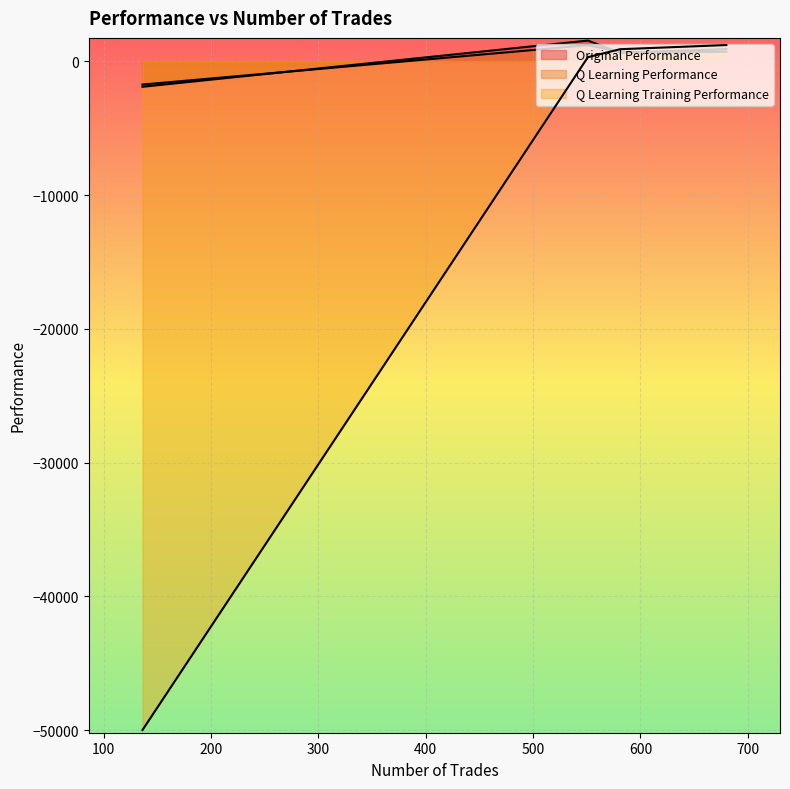

At 136, list the series in order from largest to smallest.

Q Learning Performance, Original Performance, Q Learning Training Performance